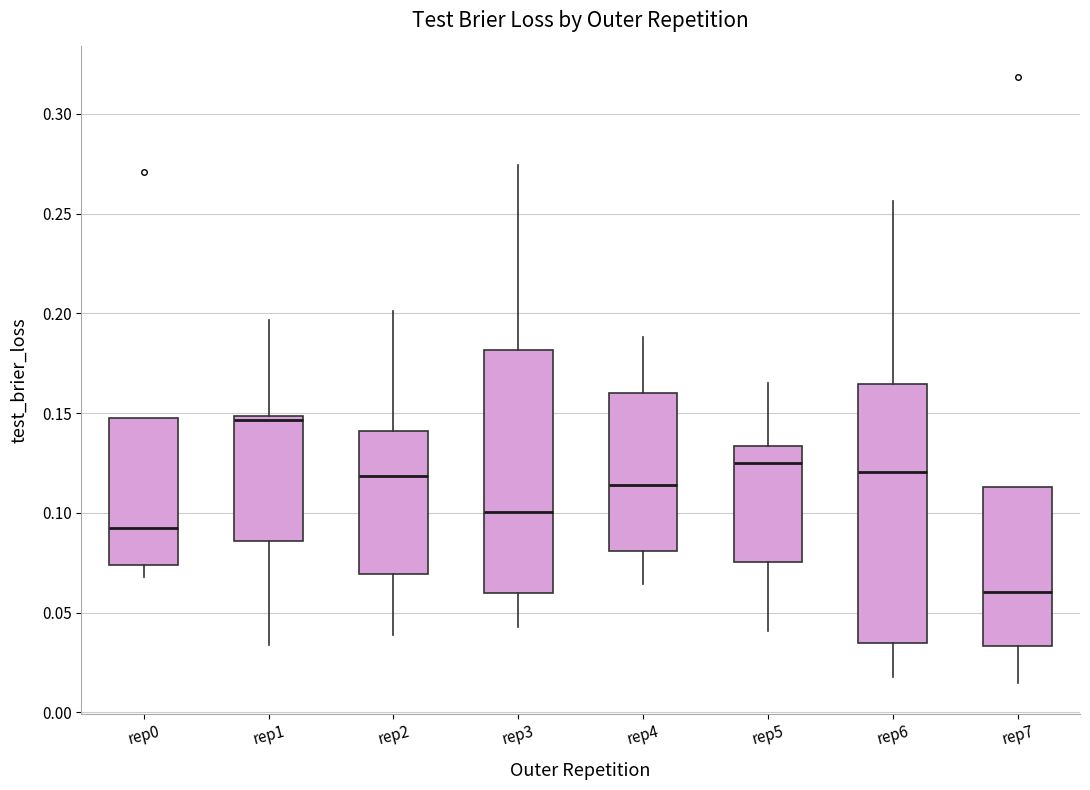

Reading left to right, transcribe this box plot: for each box, give where its median line is, the range the box spans, and where its two whiskers end, as read against the y-axis. The values are not printed on the chart, so give them approximately, as read against the axis.

rep0: median 0.095, box 0.075 to 0.150, whiskers 0.070 to 0.150
rep1: median 0.145, box 0.085 to 0.150, whiskers 0.035 to 0.195
rep2: median 0.120, box 0.070 to 0.140, whiskers 0.040 to 0.200
rep3: median 0.100, box 0.060 to 0.180, whiskers 0.045 to 0.275
rep4: median 0.115, box 0.080 to 0.160, whiskers 0.065 to 0.190
rep5: median 0.125, box 0.075 to 0.135, whiskers 0.040 to 0.165
rep6: median 0.120, box 0.035 to 0.165, whiskers 0.020 to 0.255
rep7: median 0.060, box 0.035 to 0.115, whiskers 0.015 to 0.115